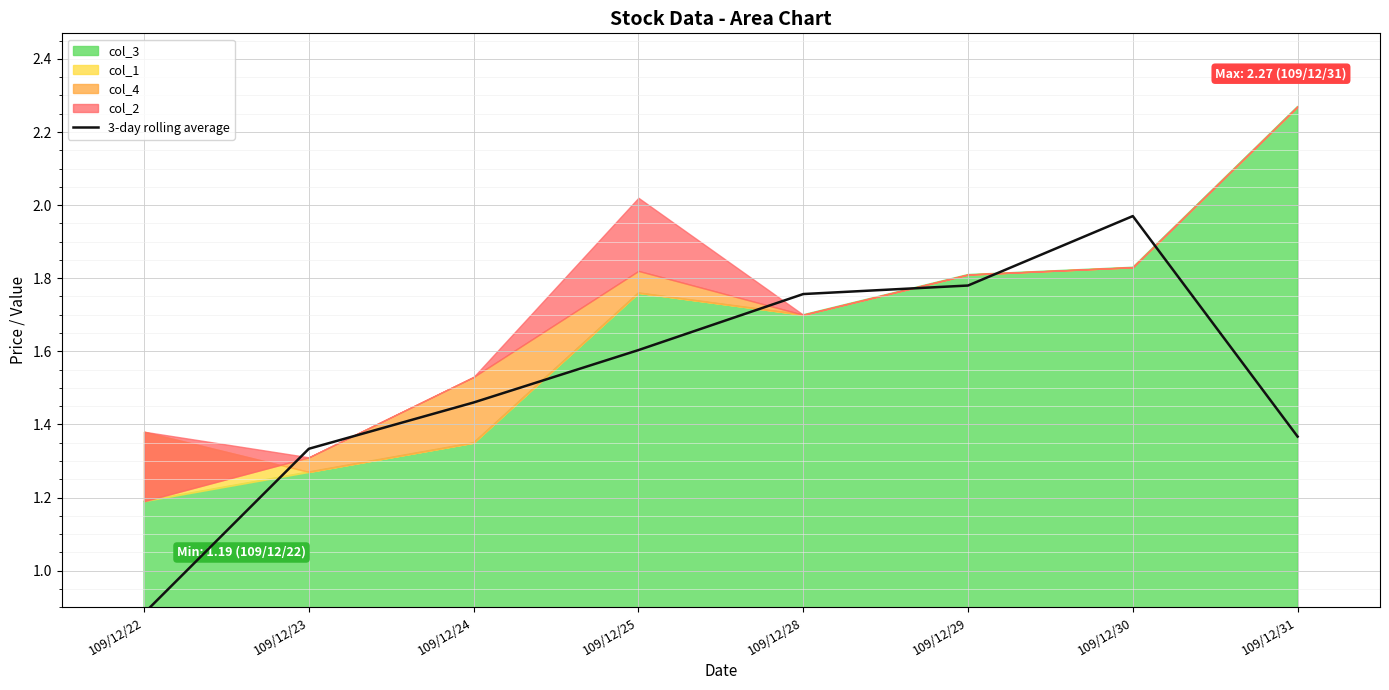

Is it true that the value at 109/12/28 is 1.8?

True